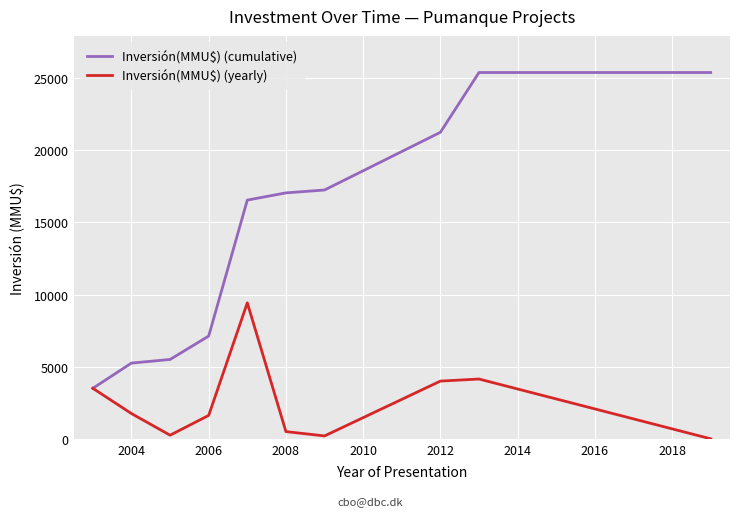

True or false: Inversión(MMU$) (cumulative) has more than 2 interior local peaks.

False